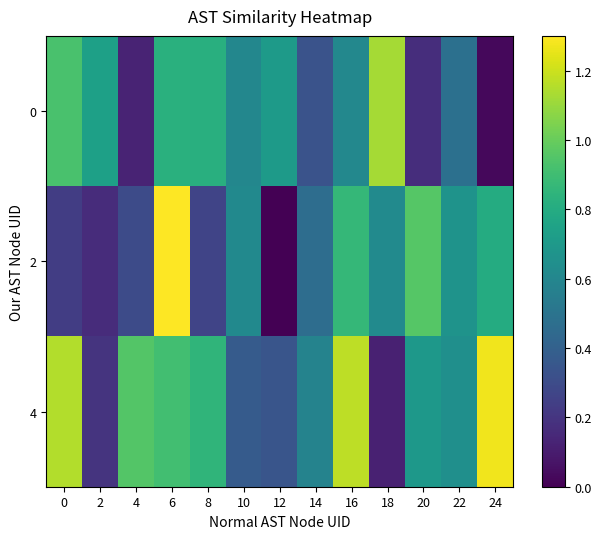

Which series has the widest spread of values?

2